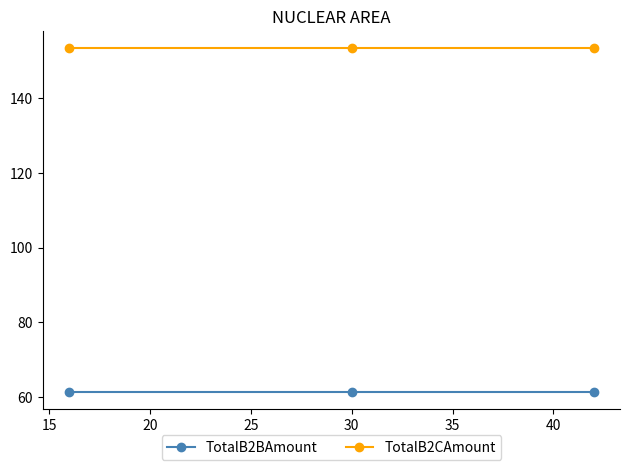

What is the highest value of the TotalB2CAmount series?

153.4